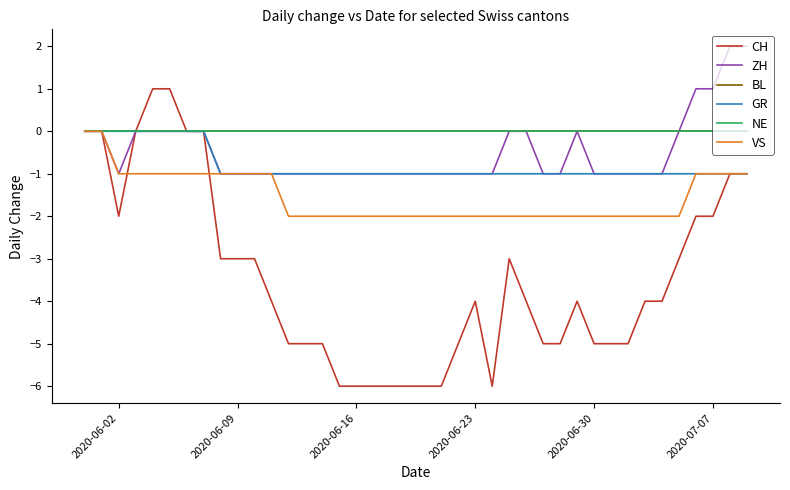

What are all the series names shown in the legend?

CH, ZH, BL, GR, NE, VS